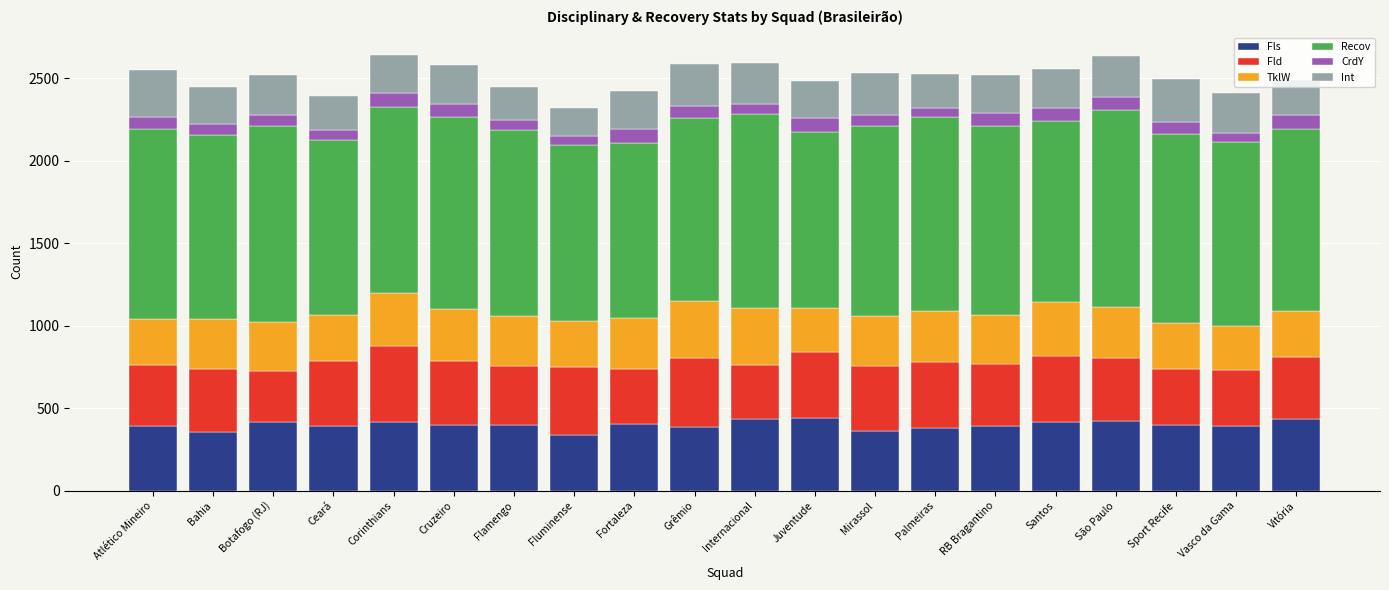

What are all the series names shown in the legend?

Fls, Fld, TklW, Recov, CrdY, Int